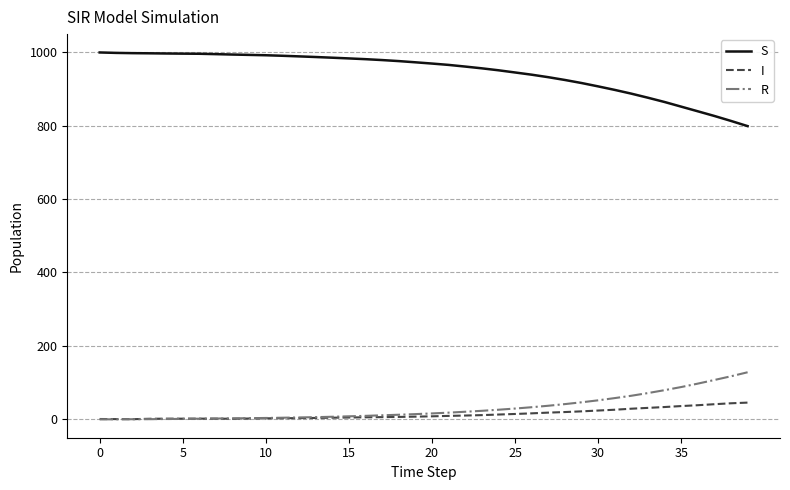

List the series in order of their peak value, lowest first.

I, R, S